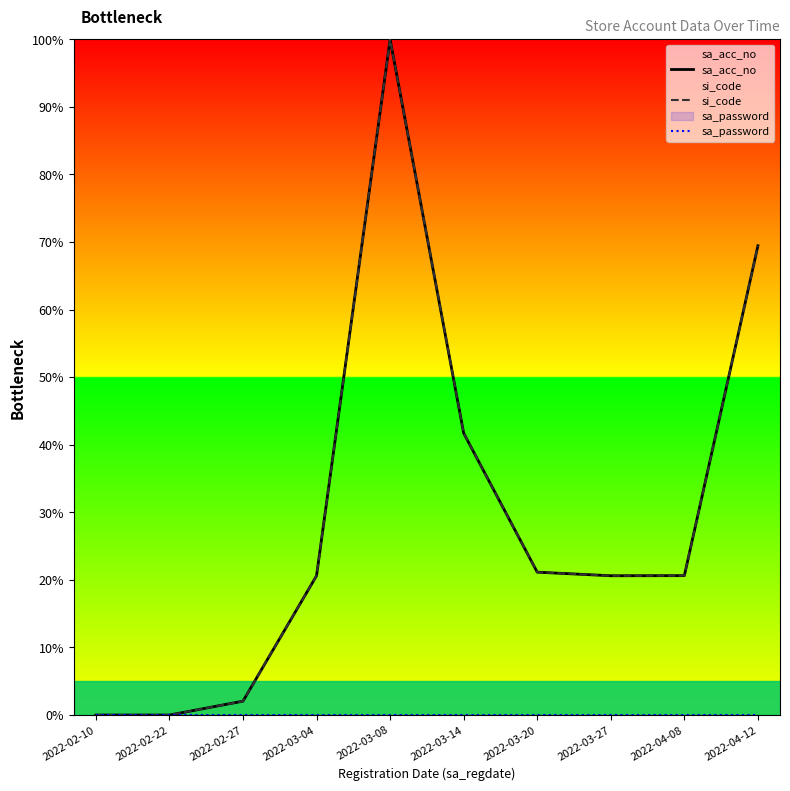

What position from the right is 2022-02-22?

9